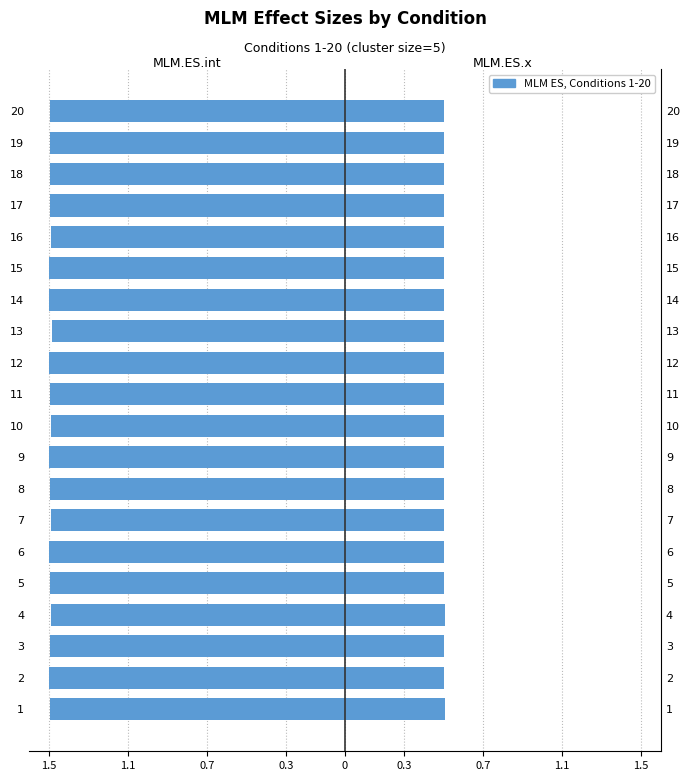

The MLM.ES.x series shows 0.5 at 11. True or false?

True